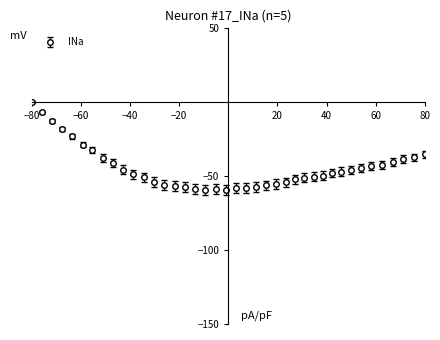

What is the minimum value shown in the chart?

-59.4